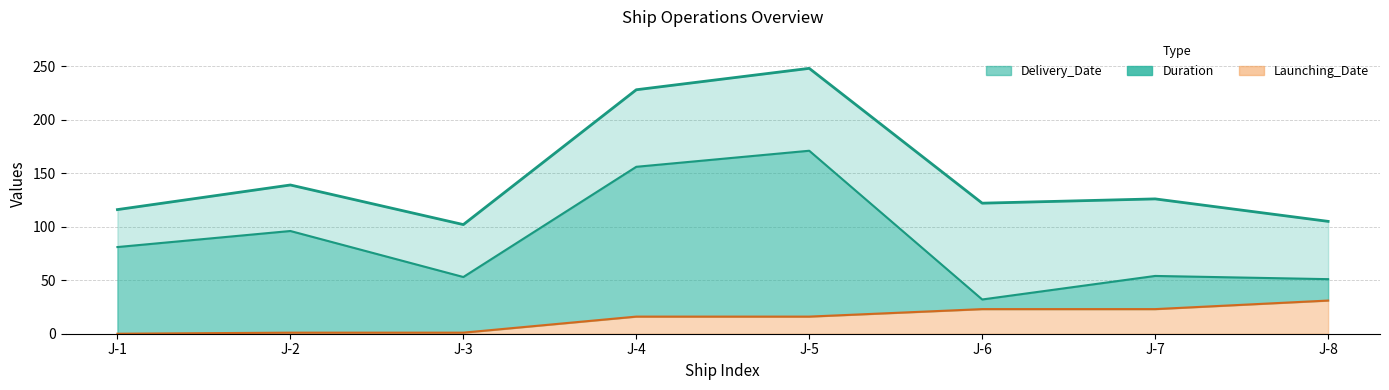

What is the difference between the Launching_Date values at J-3 and J-7?

22